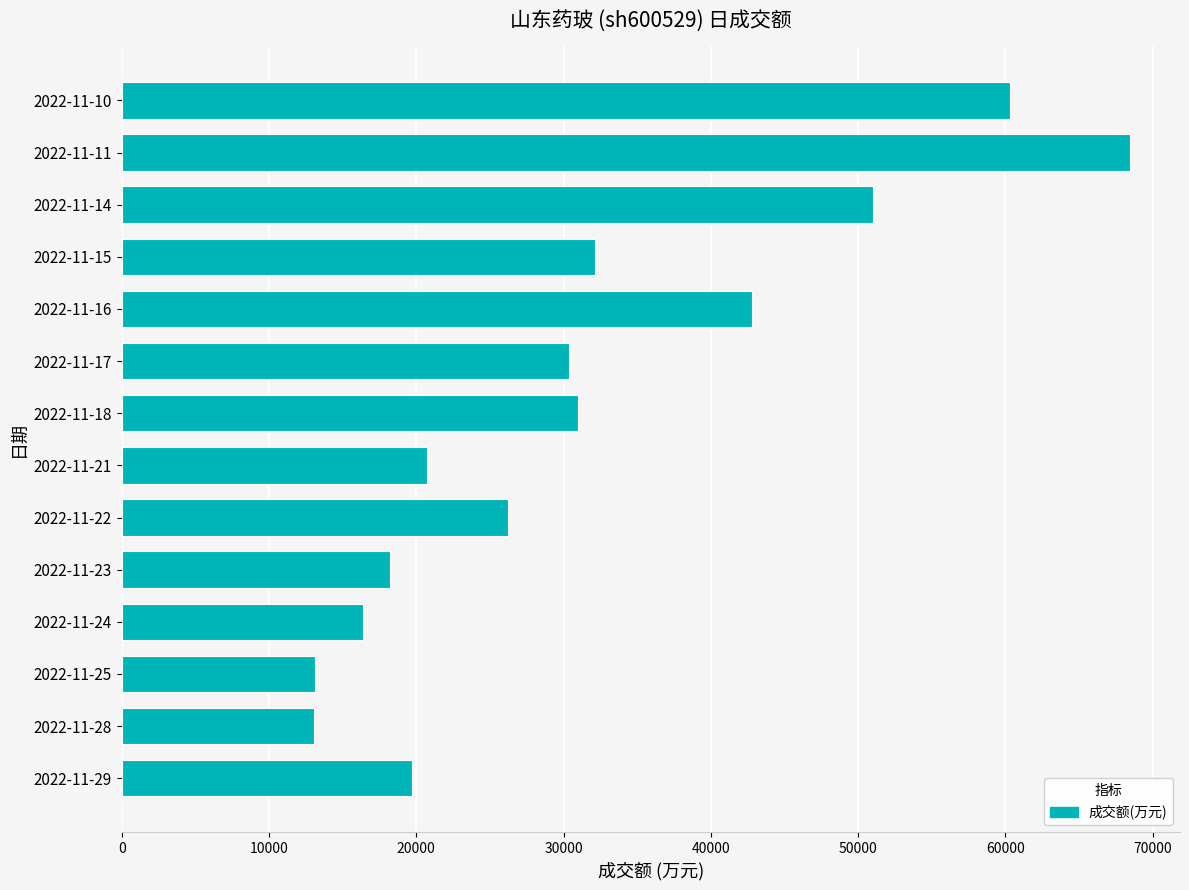

At which label is the value closest to 40758?

2022-11-16